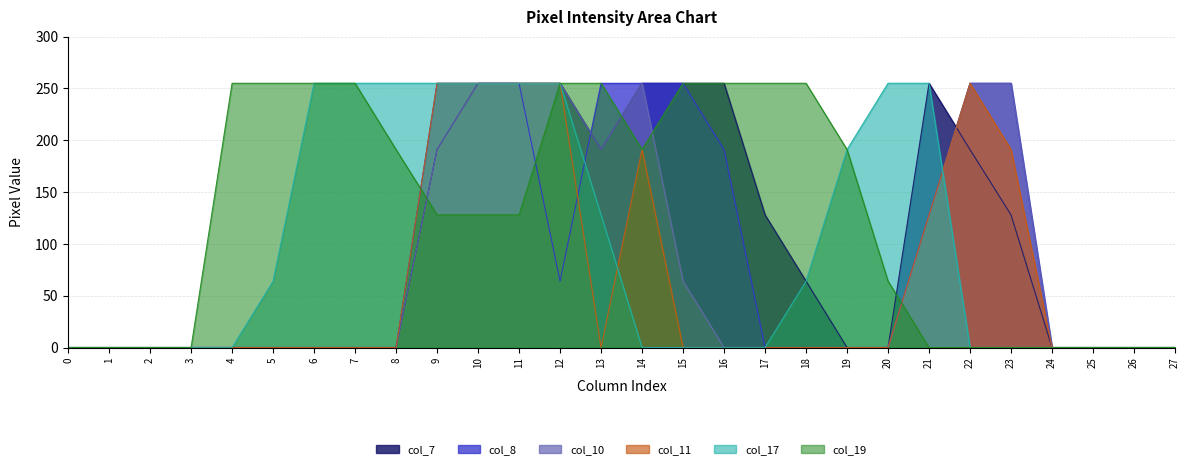

What is the total value across all series at 4?

255